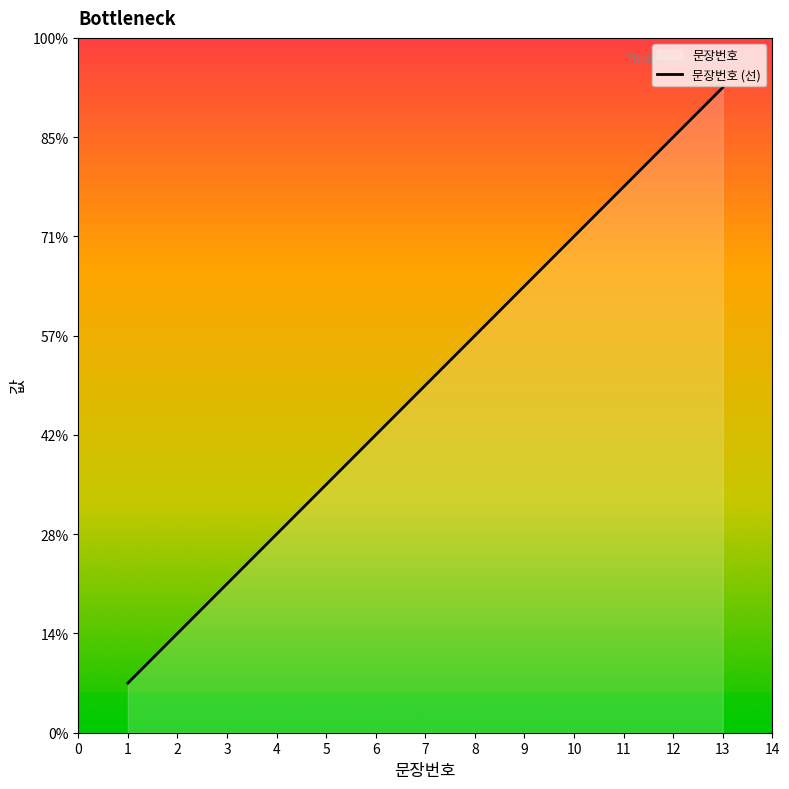

Where is the data nearest to the value 7?

7